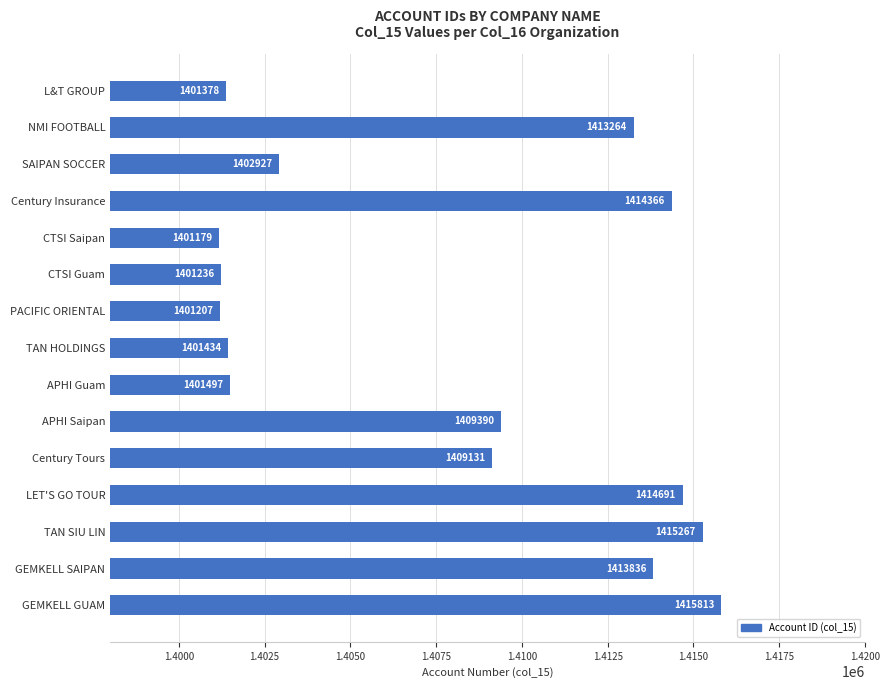

Rank the categories by value from lowest to highest.

CTSI Saipan, PACIFIC ORIENTAL, CTSI Guam, L&T GROUP, TAN HOLDINGS, APHI Guam, SAIPAN SOCCER, Century Tours, APHI Saipan, NMI FOOTBALL, GEMKELL SAIPAN, Century Insurance, LET'S GO TOUR, TAN SIU LIN, GEMKELL GUAM